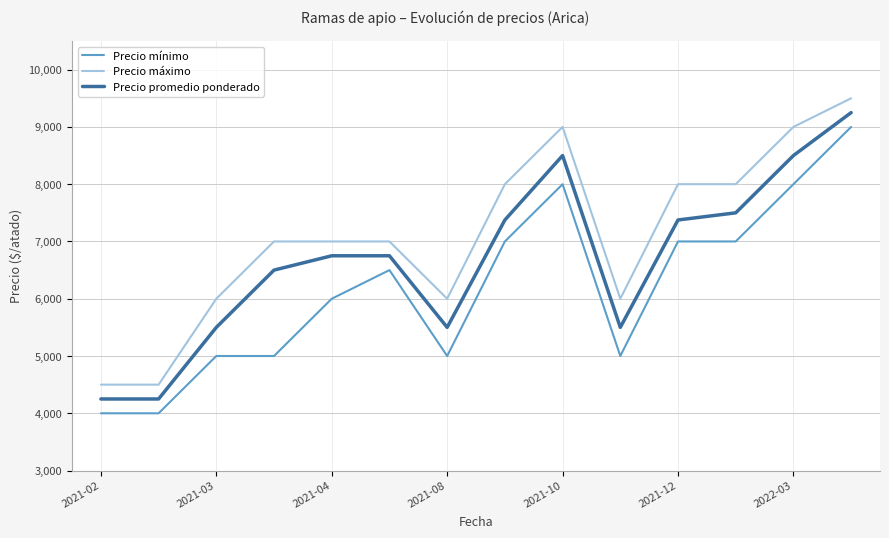

What is the sum of all Precio mínimo values?

86500